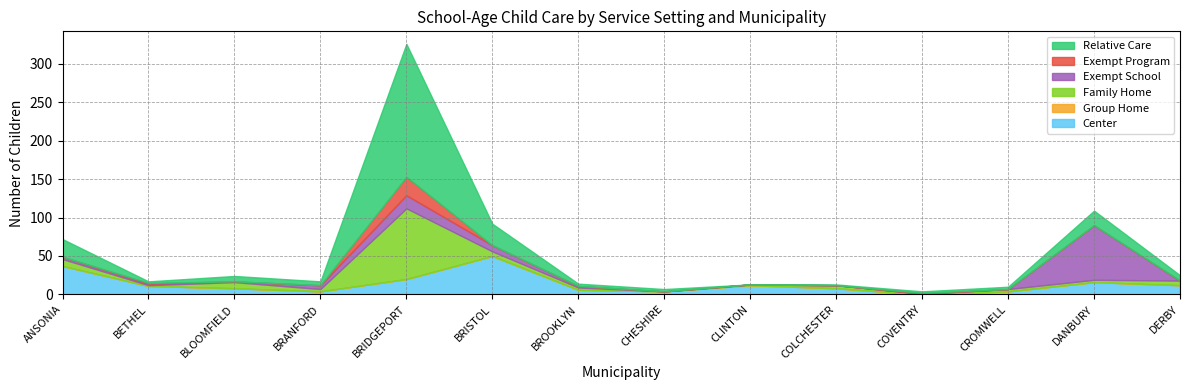

Rank the series at ANSONIA from lowest to highest value.

Group Home, Exempt Program, Exempt School, Family Home, Relative Care, Center